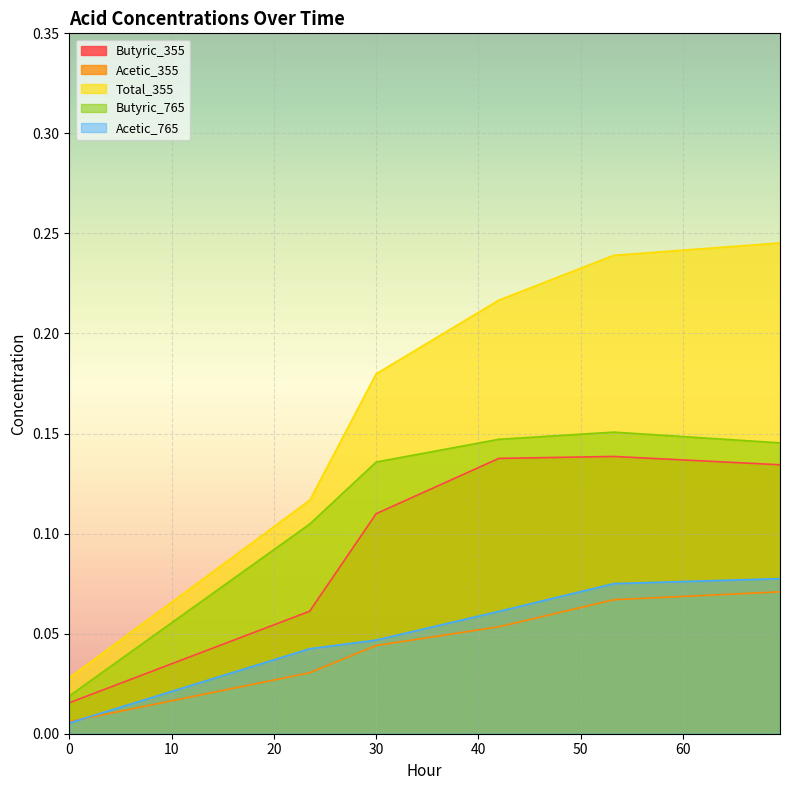

Reading left to right, extract all data points from this chart.

Butyric_355: 0.0=0.0	23.5=0.1	30.0=0.1	42.0=0.1	53.25=0.1	69.5=0.1
Acetic_355: 0.0=0.0	23.5=0.0	30.0=0.0	42.0=0.1	53.25=0.1	69.5=0.1
Total_355: 0.0=0.0	23.5=0.1	30.0=0.2	42.0=0.2	53.25=0.2	69.5=0.2
Butyric_765: 0.0=0.0	23.5=0.1	30.0=0.1	42.0=0.1	53.25=0.2	69.5=0.1
Acetic_765: 0.0=0.0	23.5=0.0	30.0=0.0	42.0=0.1	53.25=0.1	69.5=0.1